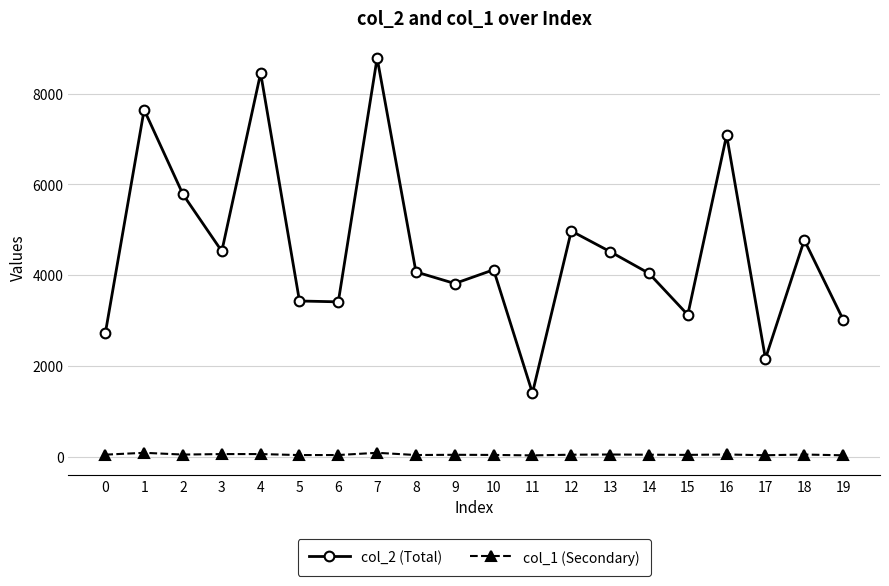

The col_1 (Secondary) series shows 41 at 0. True or false?

True